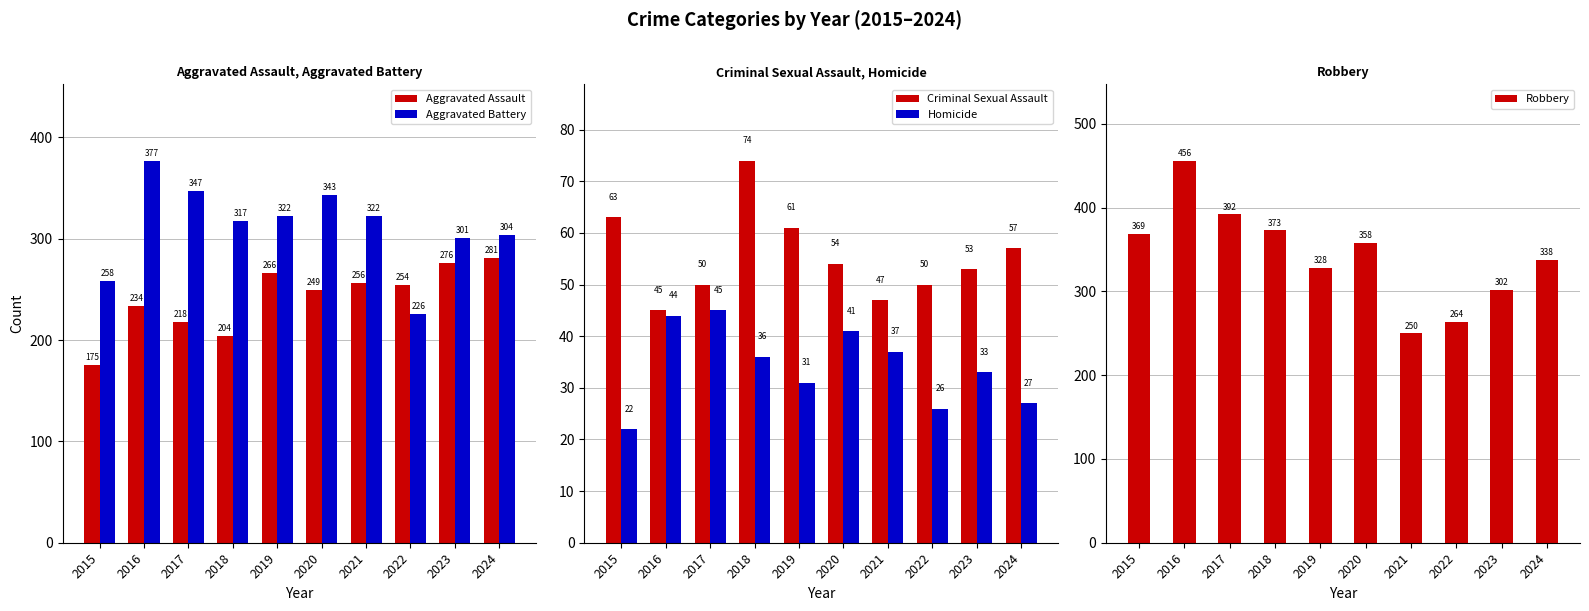

What is the minimum value shown in the chart?

22